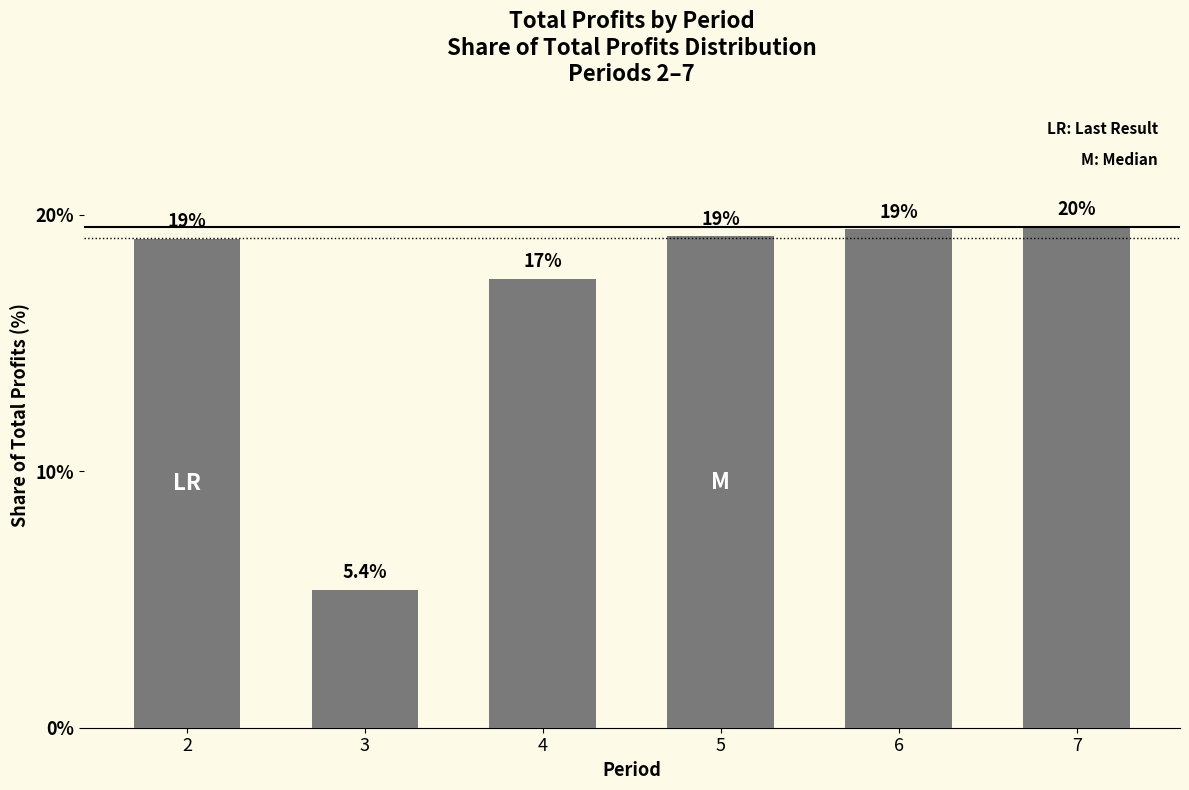

The value at 4 is 6.9. True or false?

False